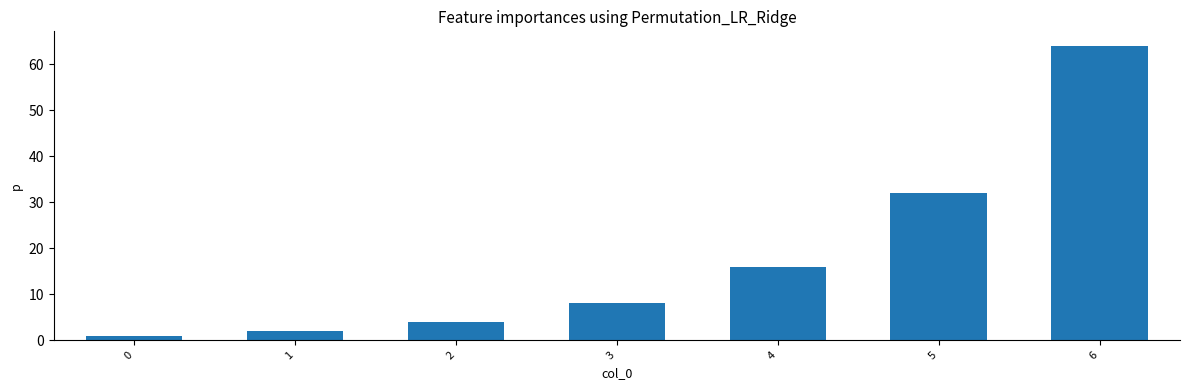

What is the maximum value shown in the chart?

64